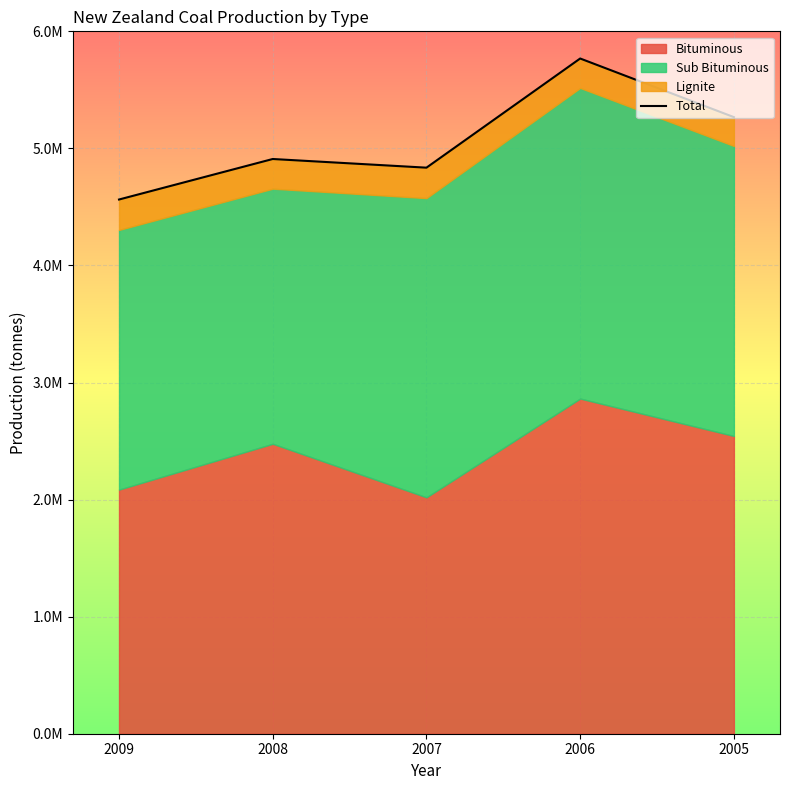

How many data points are above 4909421?

2